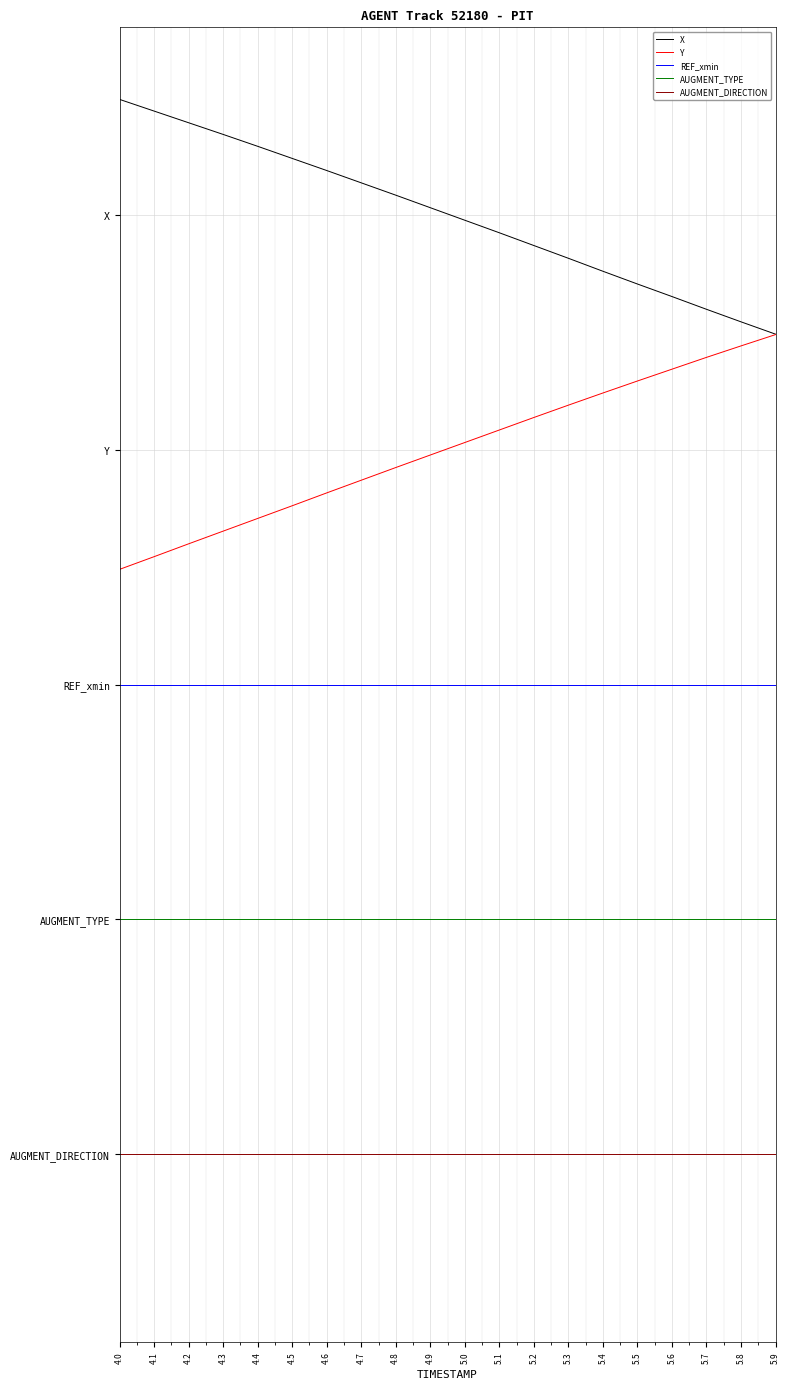

Which series has the largest range (max minus min)?

Y